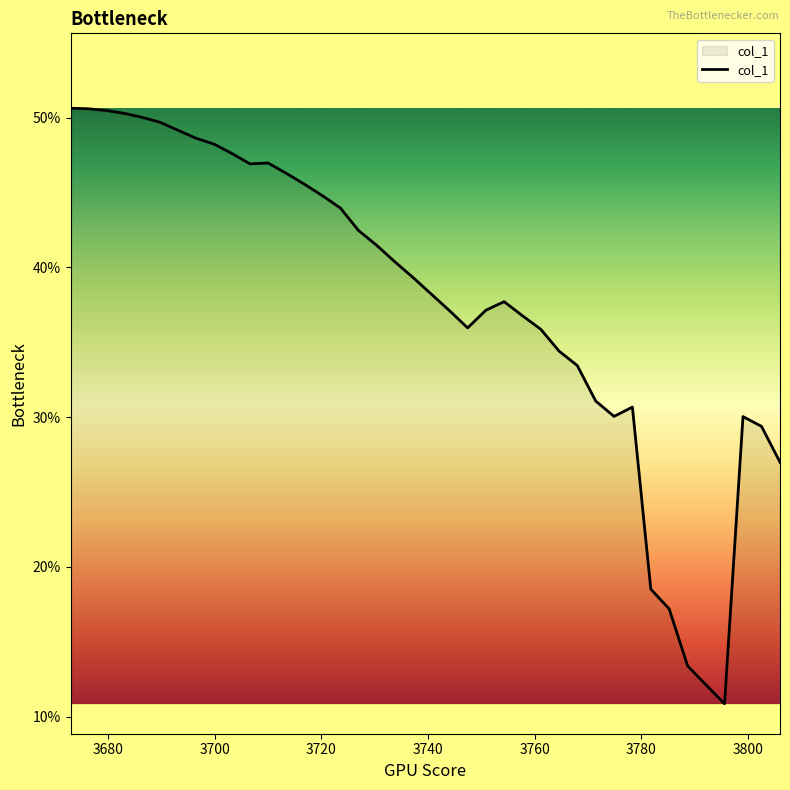

Is this an area chart (filled region under the line)?

Yes